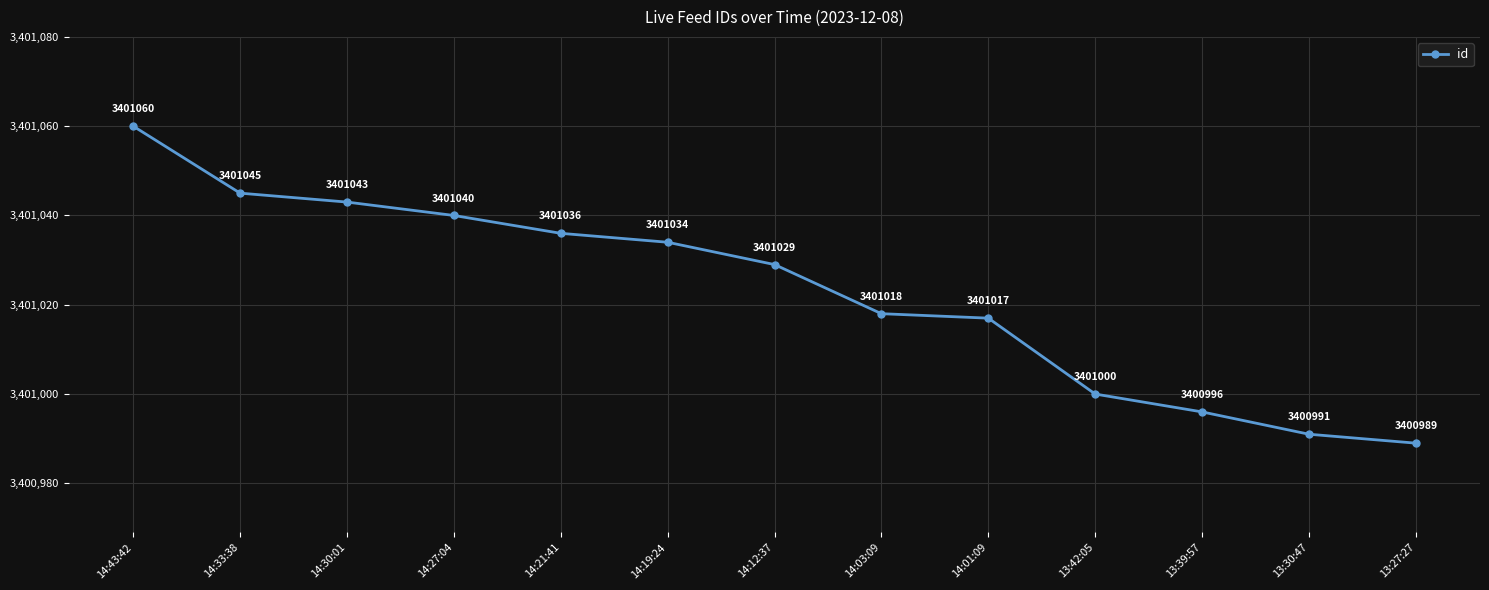

How many categories are shown in the chart?

13